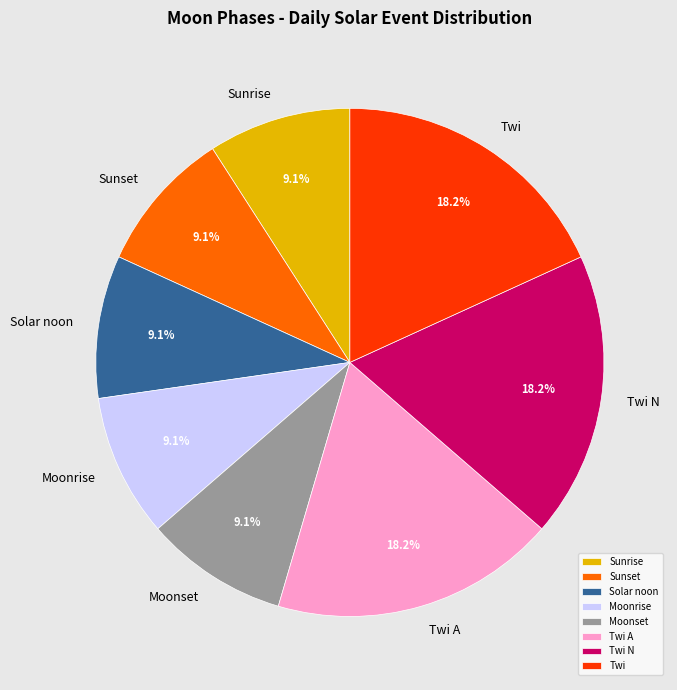

Count the number of slices in the pie.

8